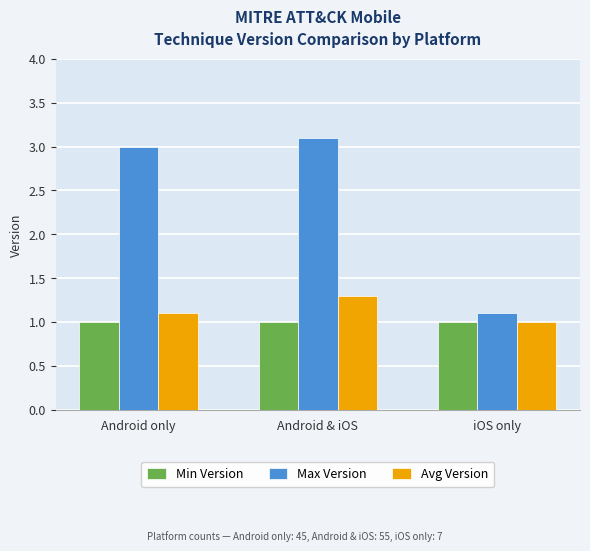

Reading left to right, transcribe all the data shown in this chart.

Min Version: Android only=1.0	Android & iOS=1.0	iOS only=1.0
Max Version: Android only=3.0	Android & iOS=3.1	iOS only=1.1
Avg Version: Android only=1.1	Android & iOS=1.3	iOS only=1.0